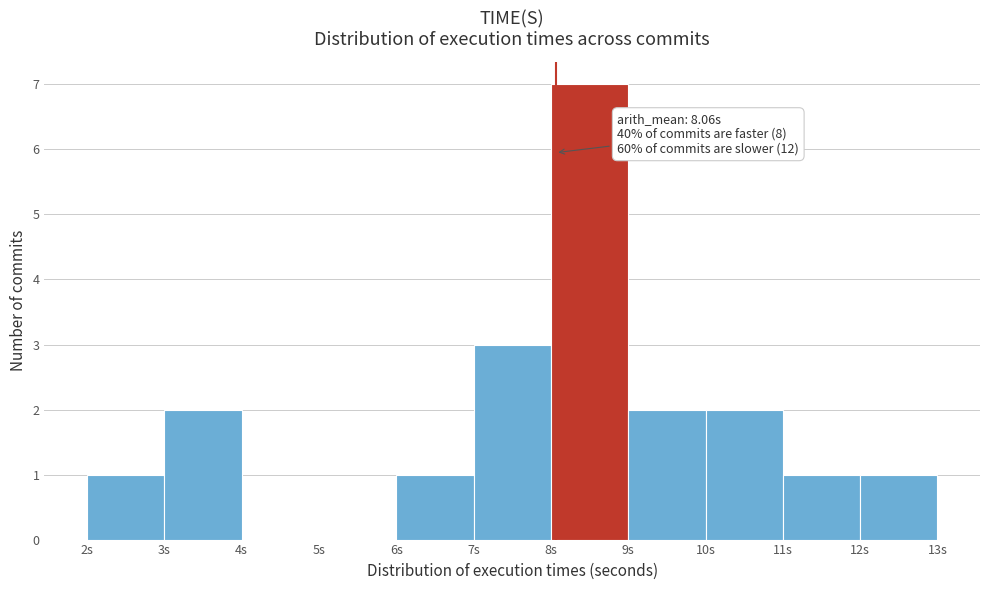

Which range on the x-axis has the tallest bar?

8 to 9